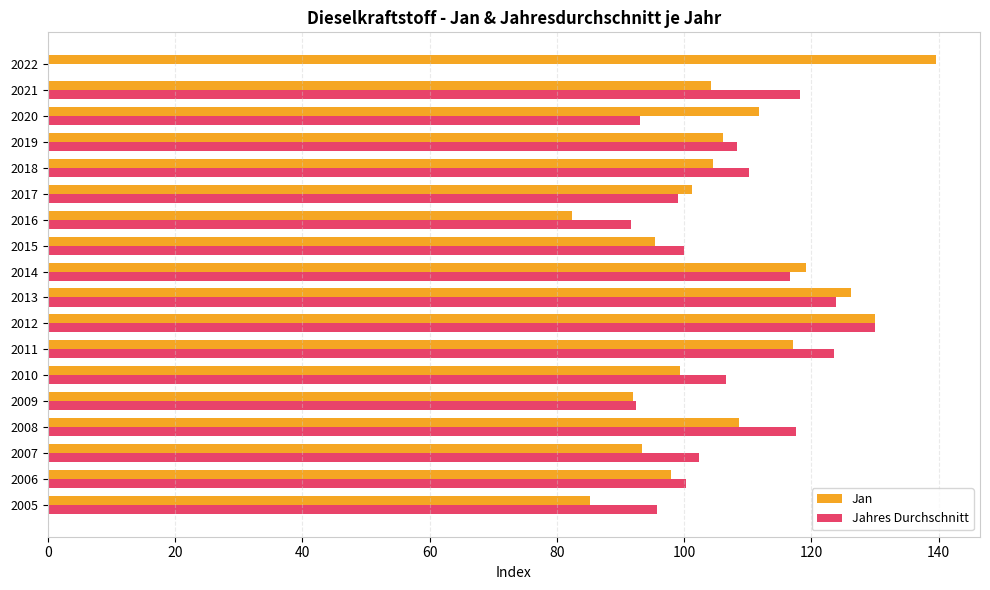

What are all the series names shown in the legend?

Jan, Jahres Durchschnitt